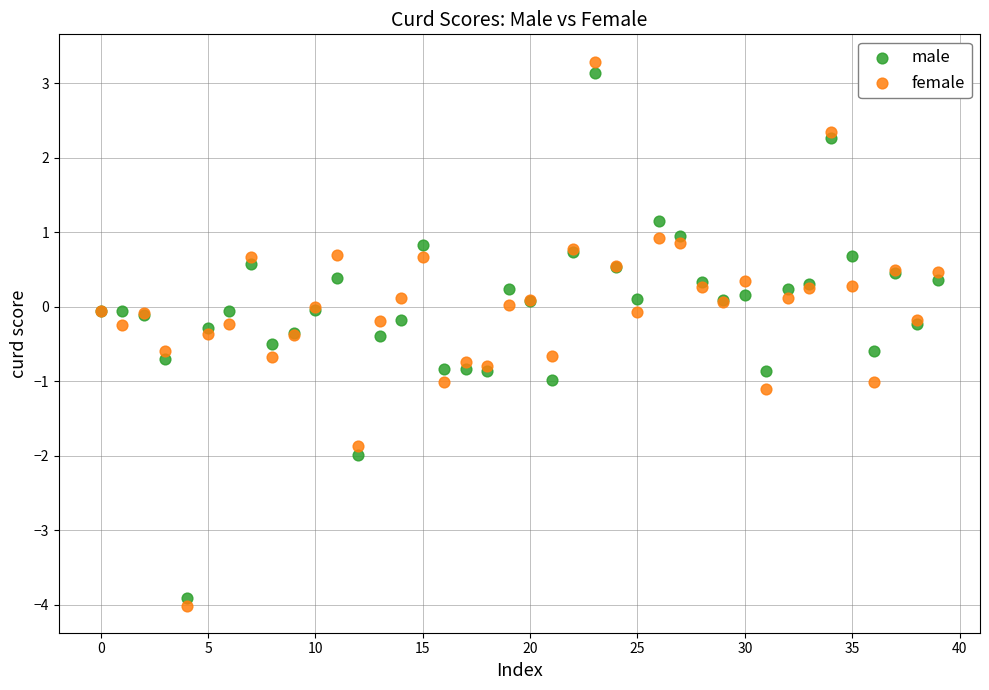

Which series has the widest spread of Y values?

female